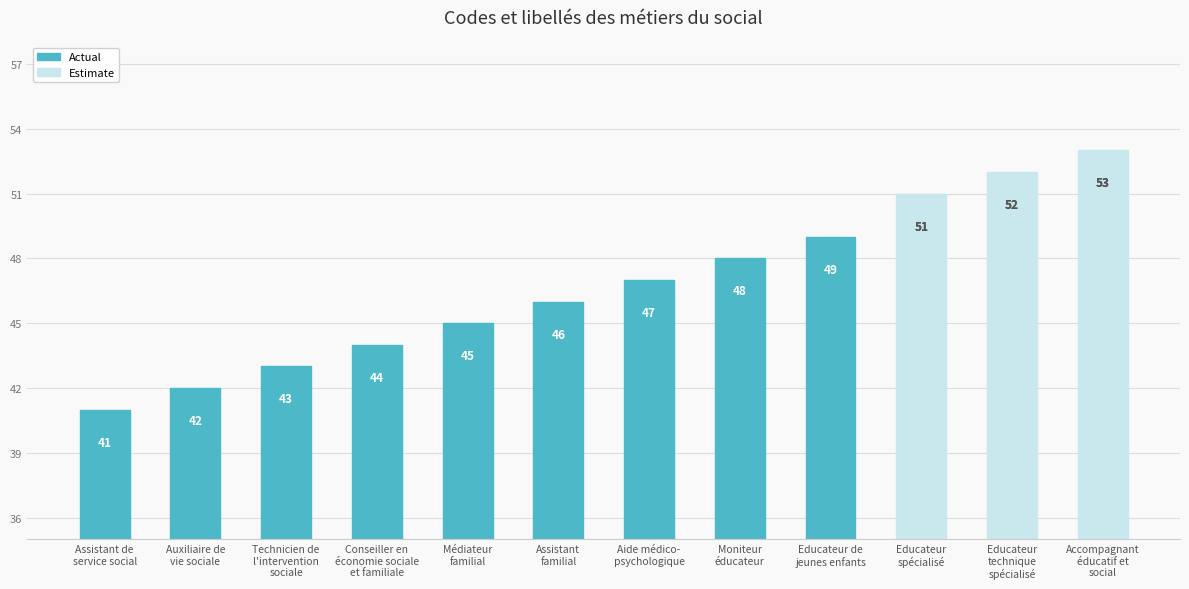

What is the difference between the maximum and minimum values?

12